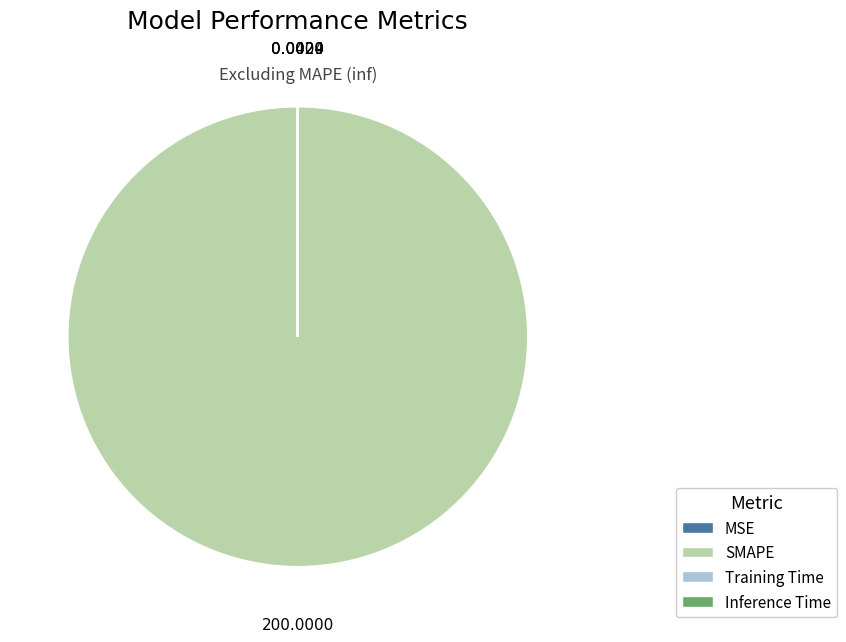

To the nearest percent, what portion does SMAPE represent?

100%